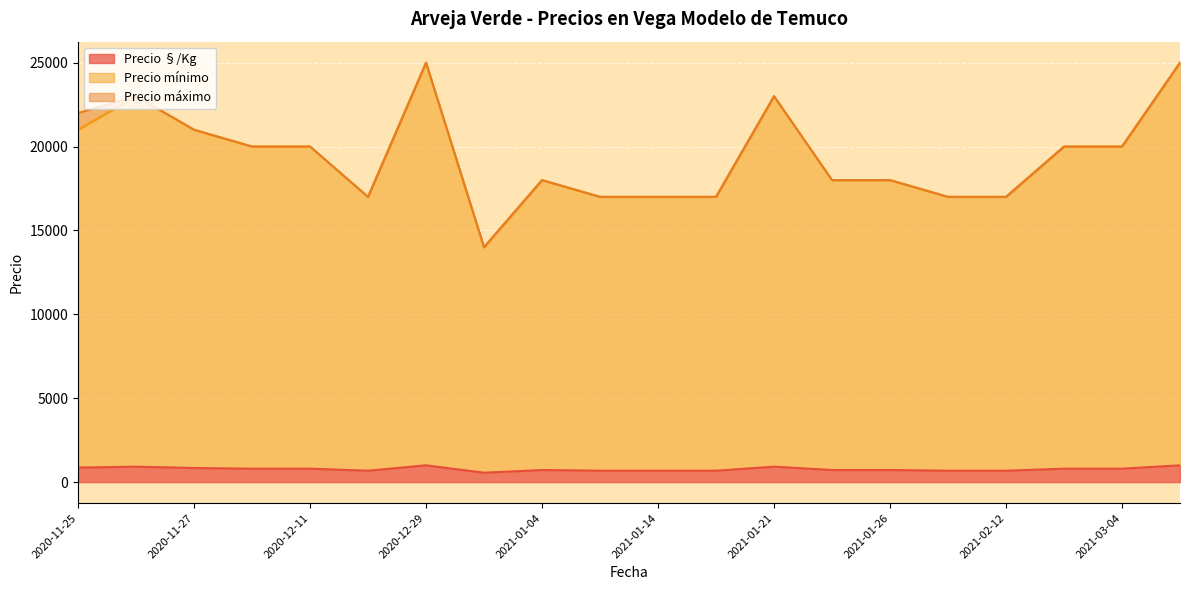

How many lines are shown in the chart?

3